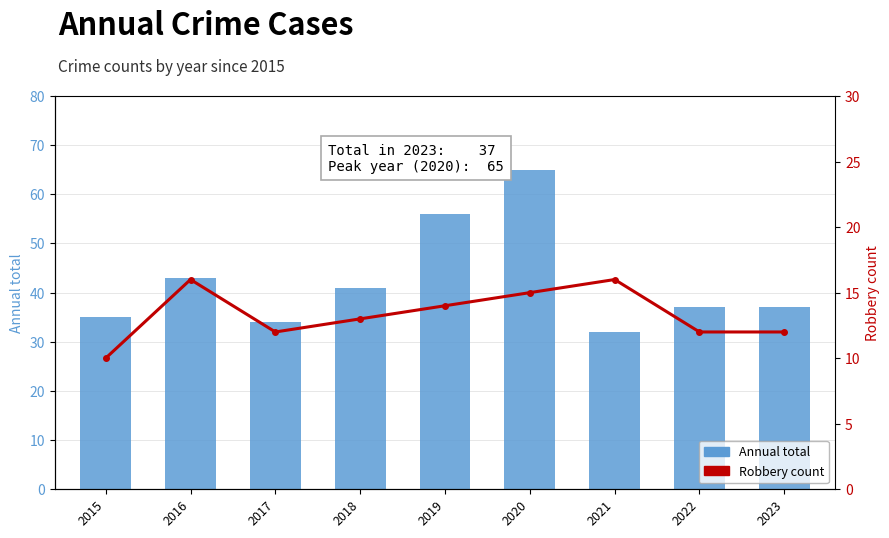

Reading left to right, list all the values displayed in this chart.

Annual total: 2015=35	2016=43	2017=34	2018=41	2019=56	2020=65	2021=32	2022=37	2023=37
Robbery count: 2015=10	2016=16	2017=12	2018=13	2019=14	2020=15	2021=16	2022=12	2023=12